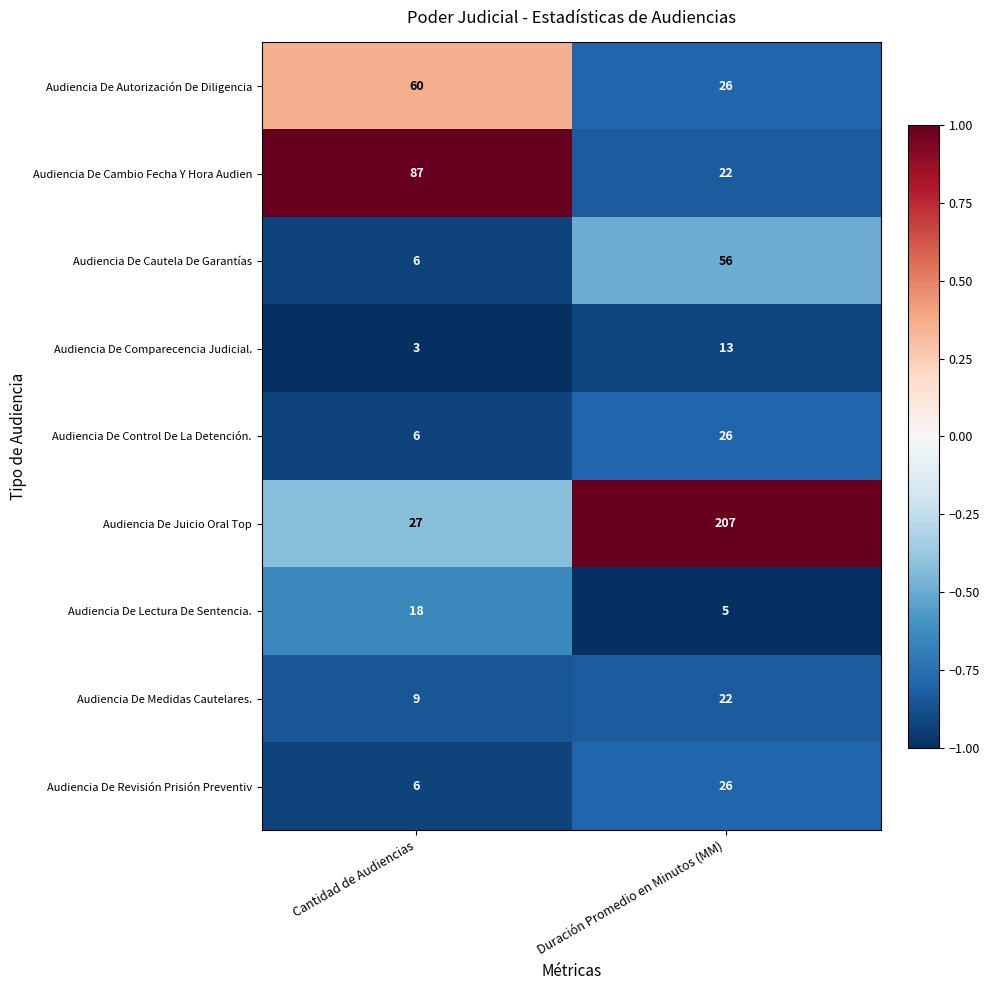

What is the sum of all Audiencia De Medidas Cautelares. values?

31